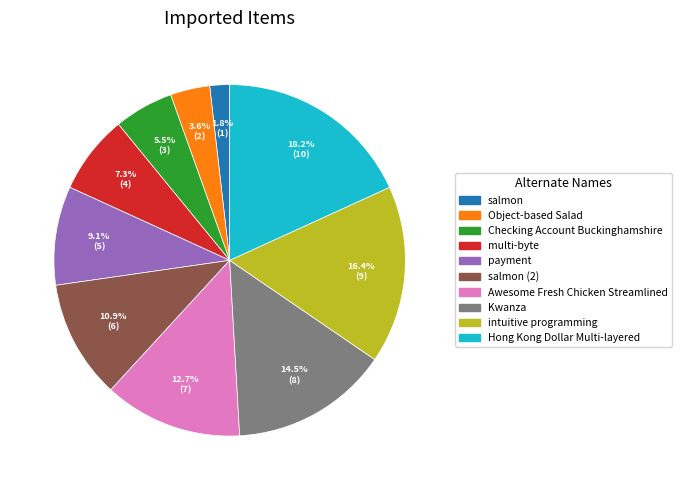

Is there any slice that represents more than half of the pie?

No